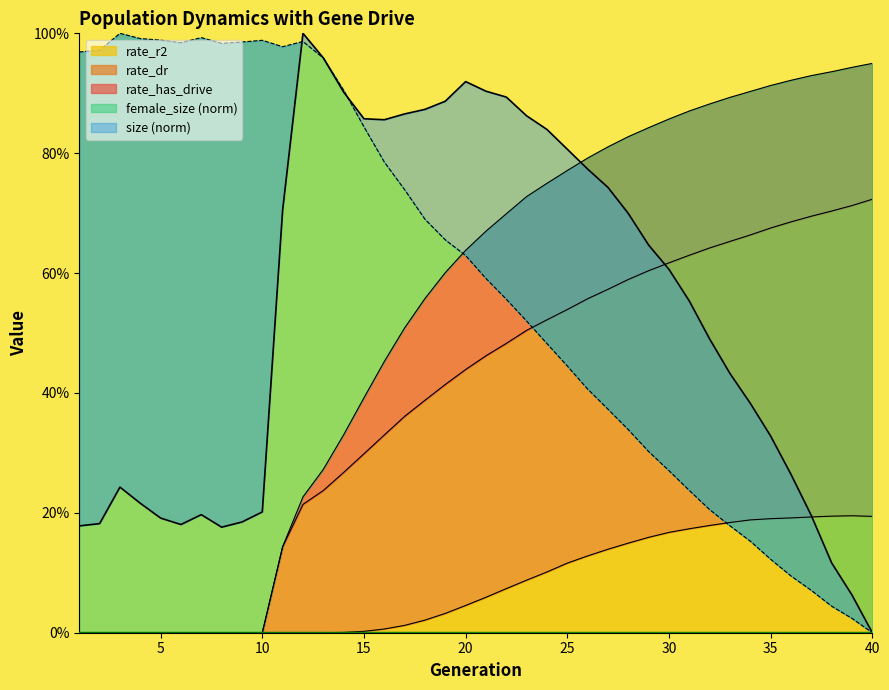

What is the spread (max minus min) of values at 19?

0.9